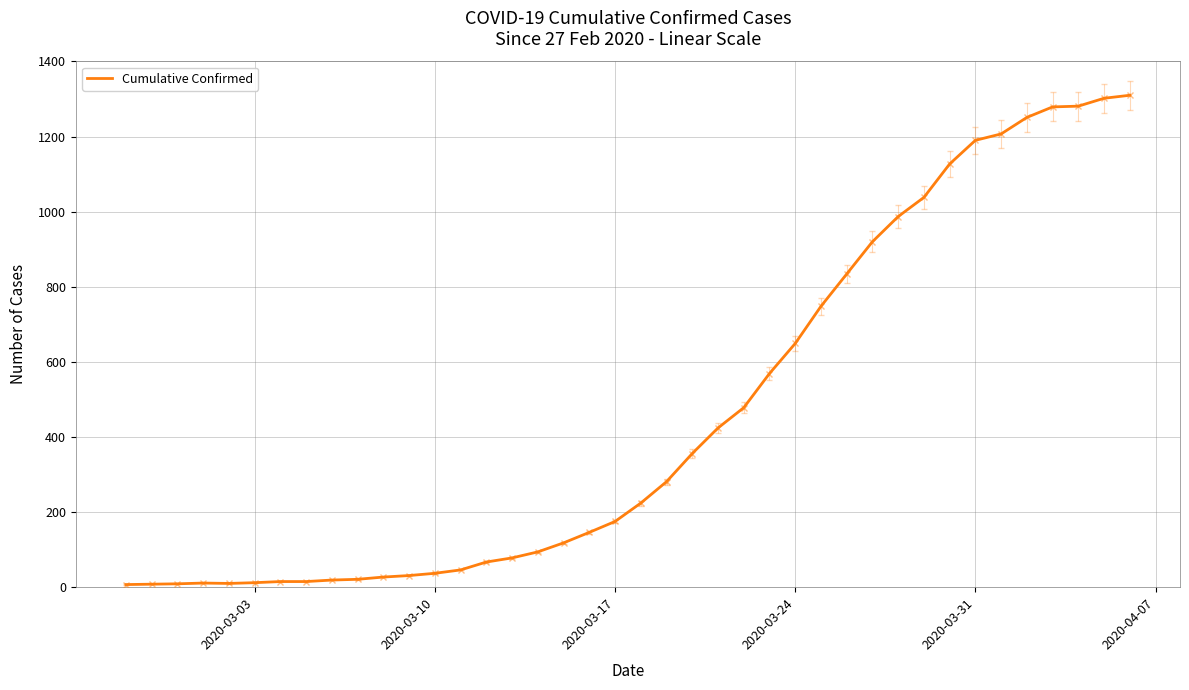

What is the difference between the maximum and minimum values?

1303